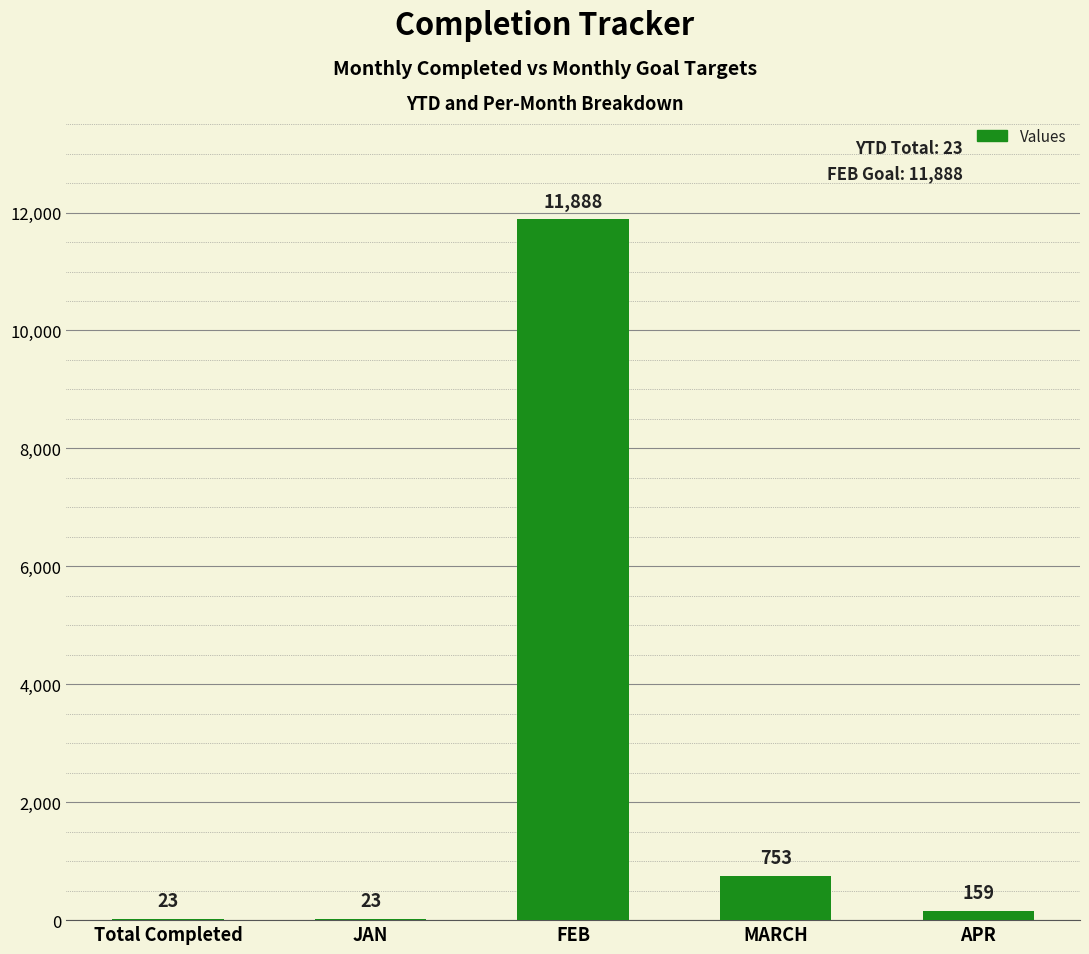

How many distinct data groups are displayed?

1